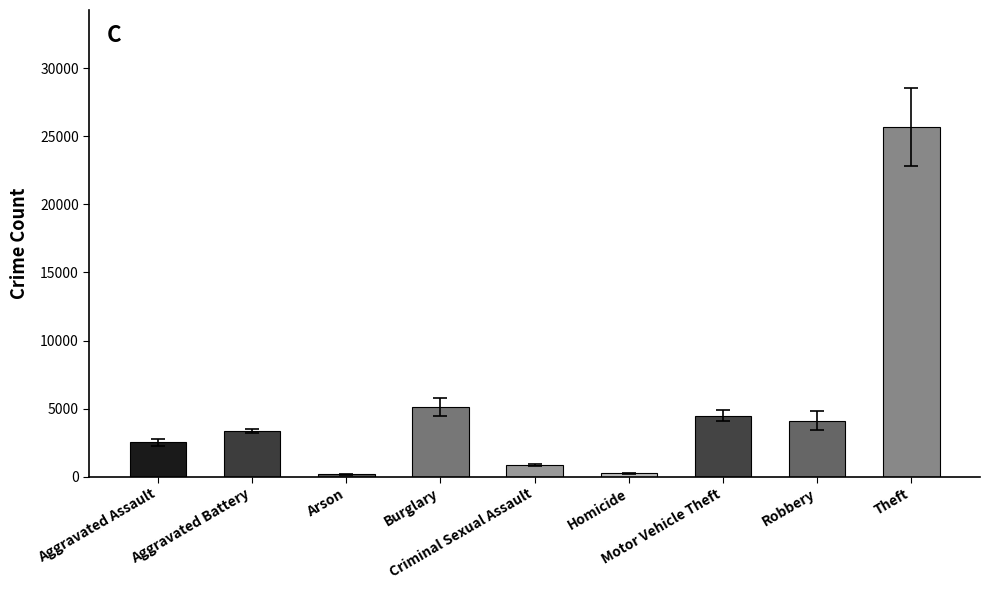

How many categories are shown in the chart?

9